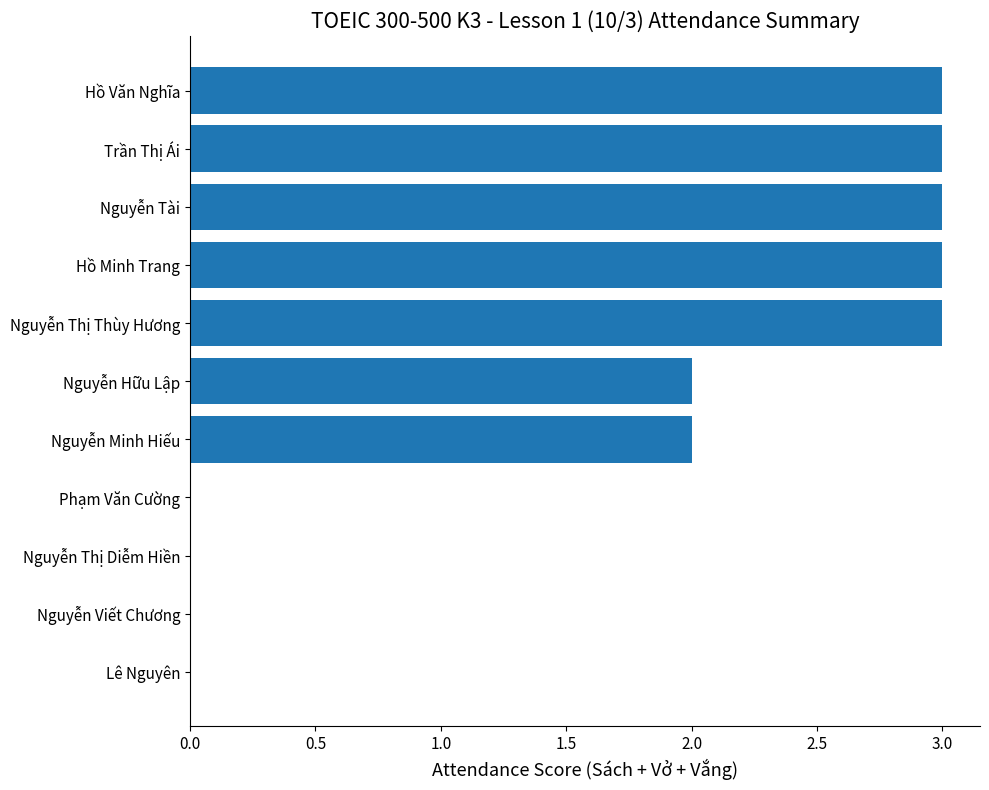

The chart shows a value of -2 at Lê Nguyên. True or false?

False